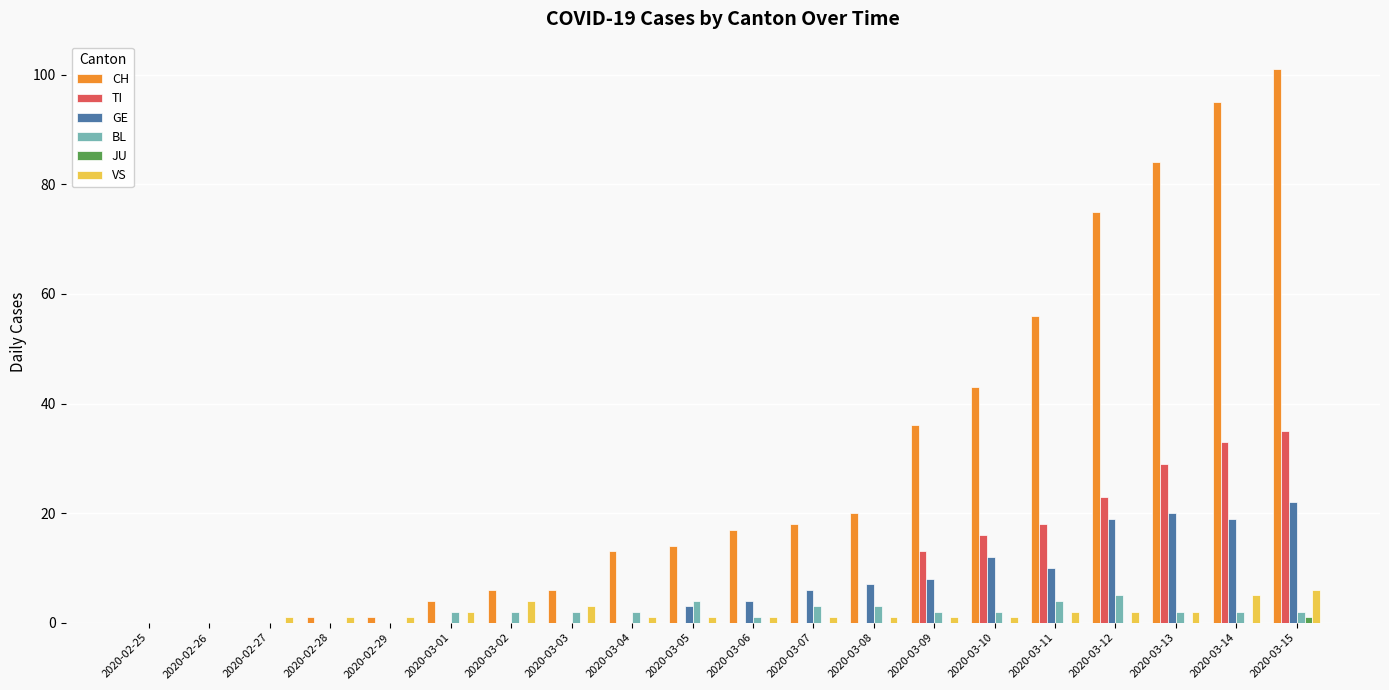

What is the sum of the TI values at 2020-03-14 and 2020-03-12?

56